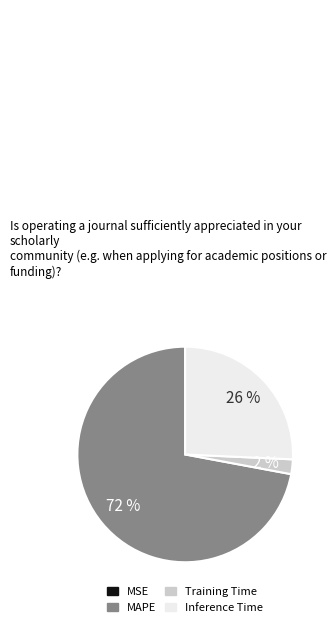

Combined, do MAPE and Training Time account for over 50%?

Yes